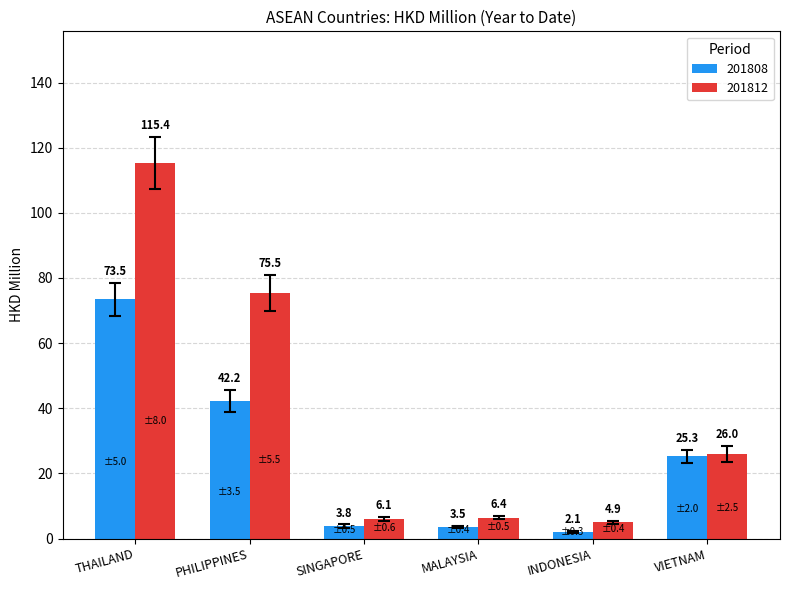

How many bars are there in total?

12